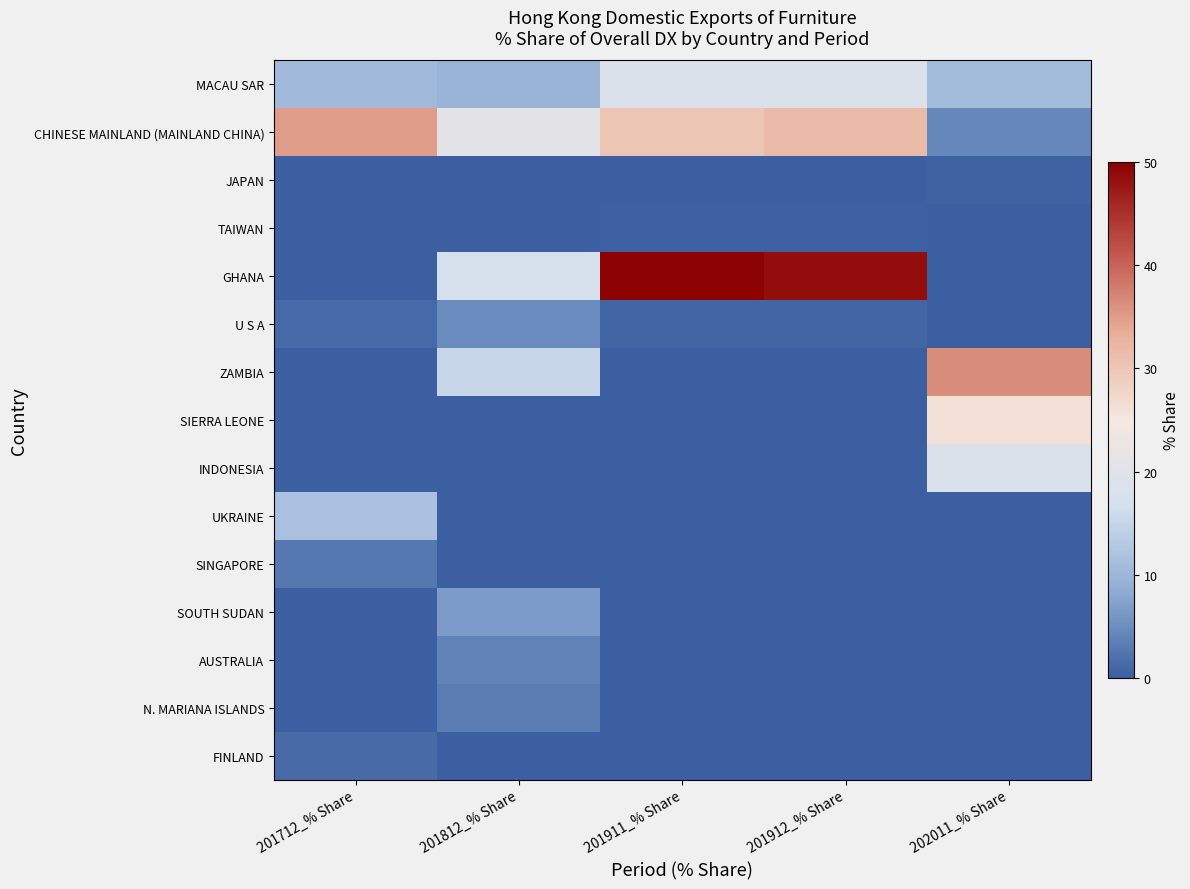

Which series changed the most between 201712_% Share and 201812_% Share?

GHANA